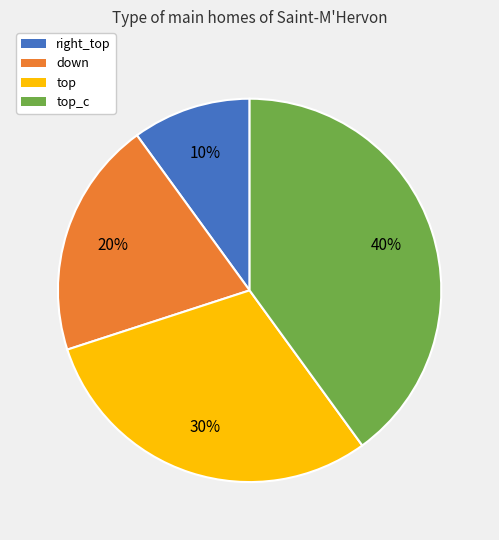

To the nearest percent, what is the average slice percentage?

25%